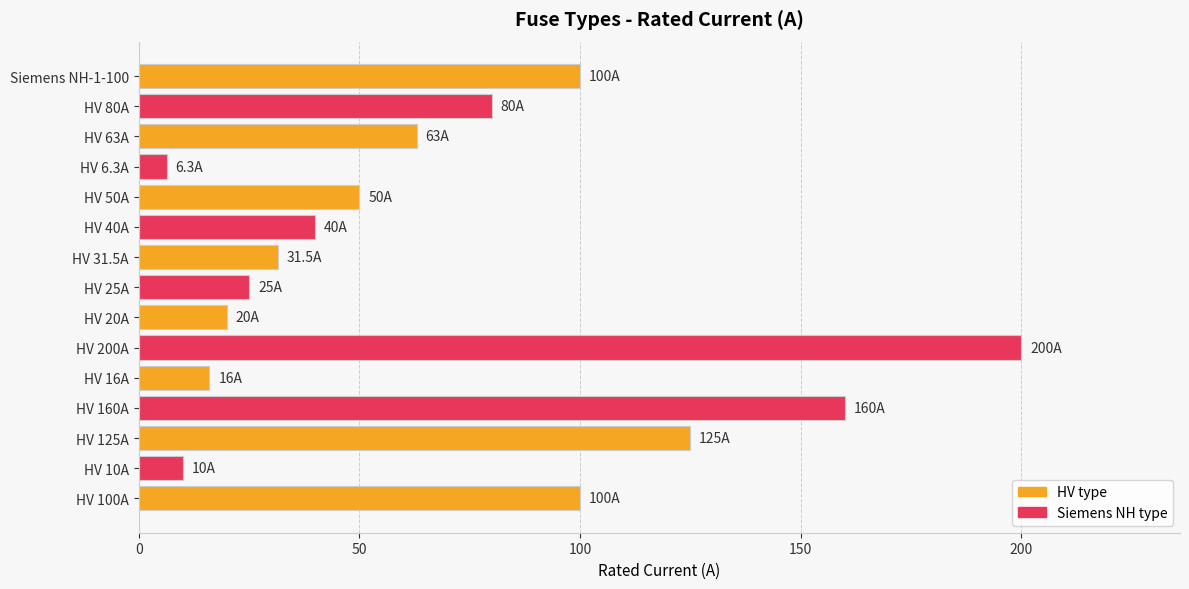

Is it true that the value at HV 31.5A is 31.5?

True